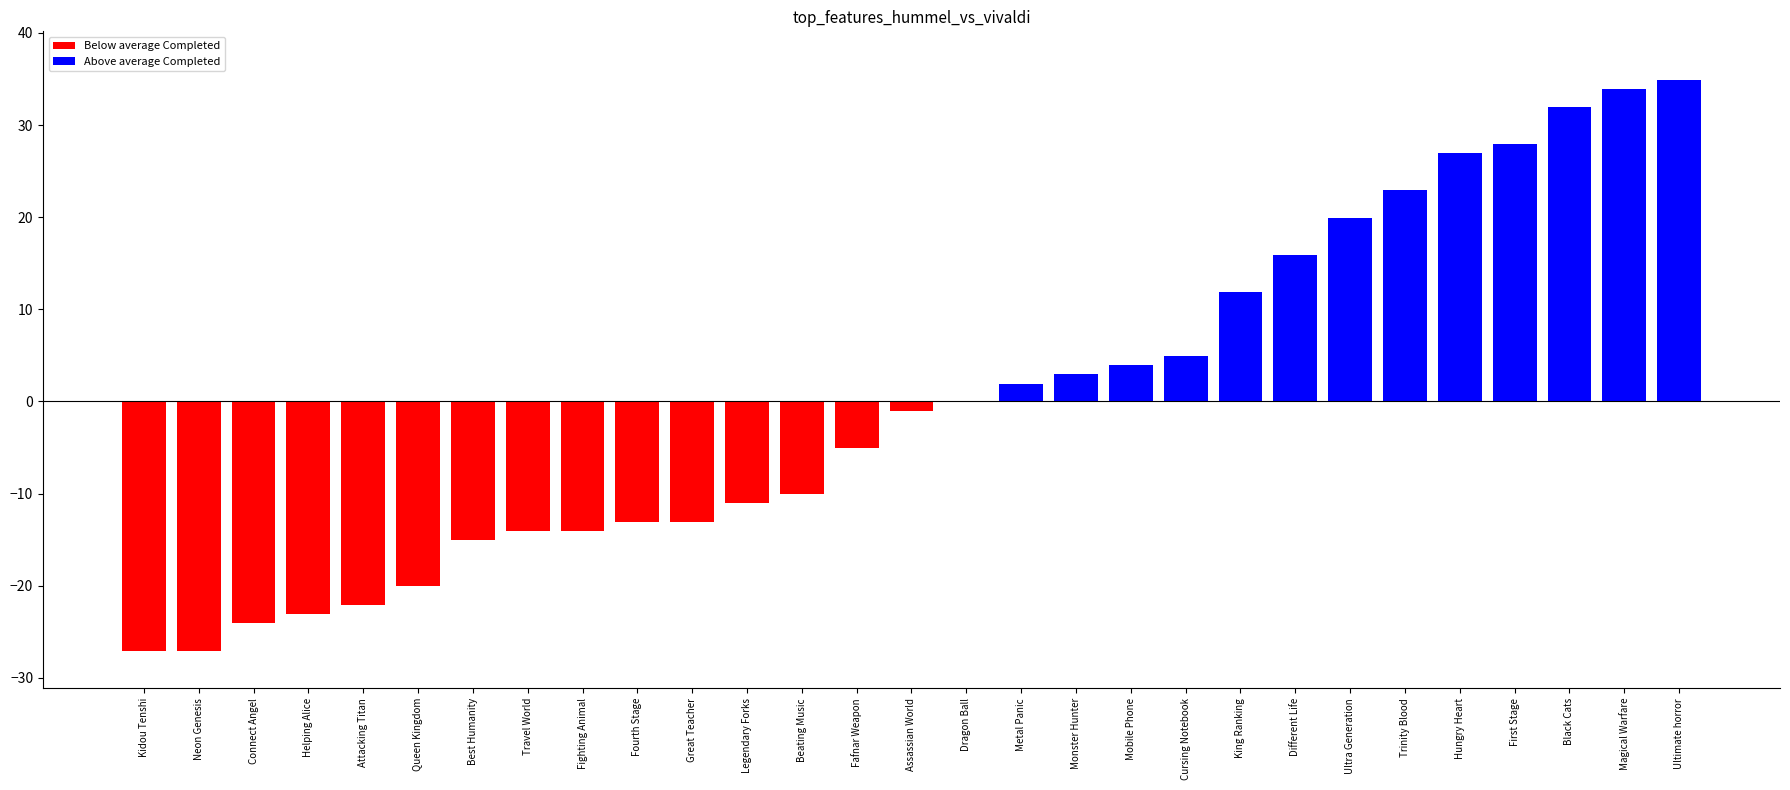

The value at First Stage is 38.7. True or false?

False